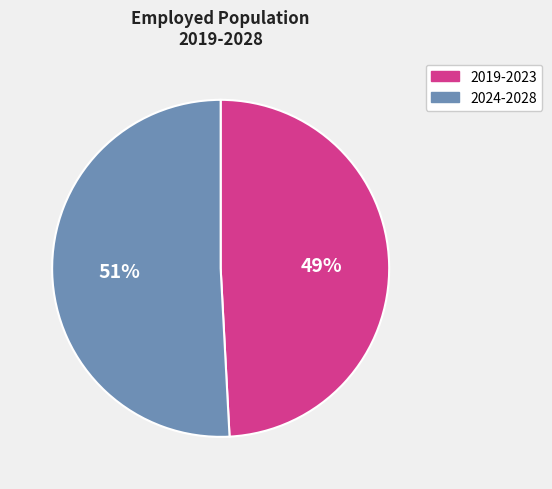

Which has a higher value, 2024-2028 or 2019-2023?

2024-2028